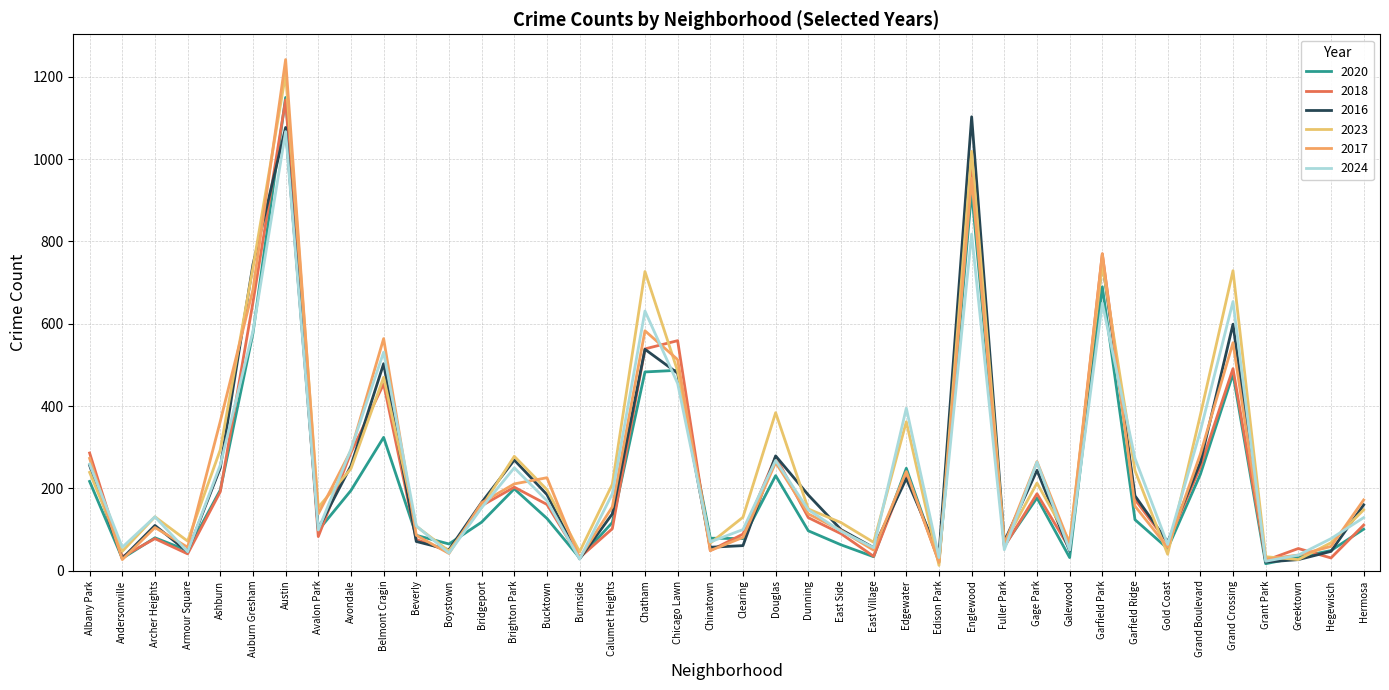

Is this an area chart (filled region under the line)?

No